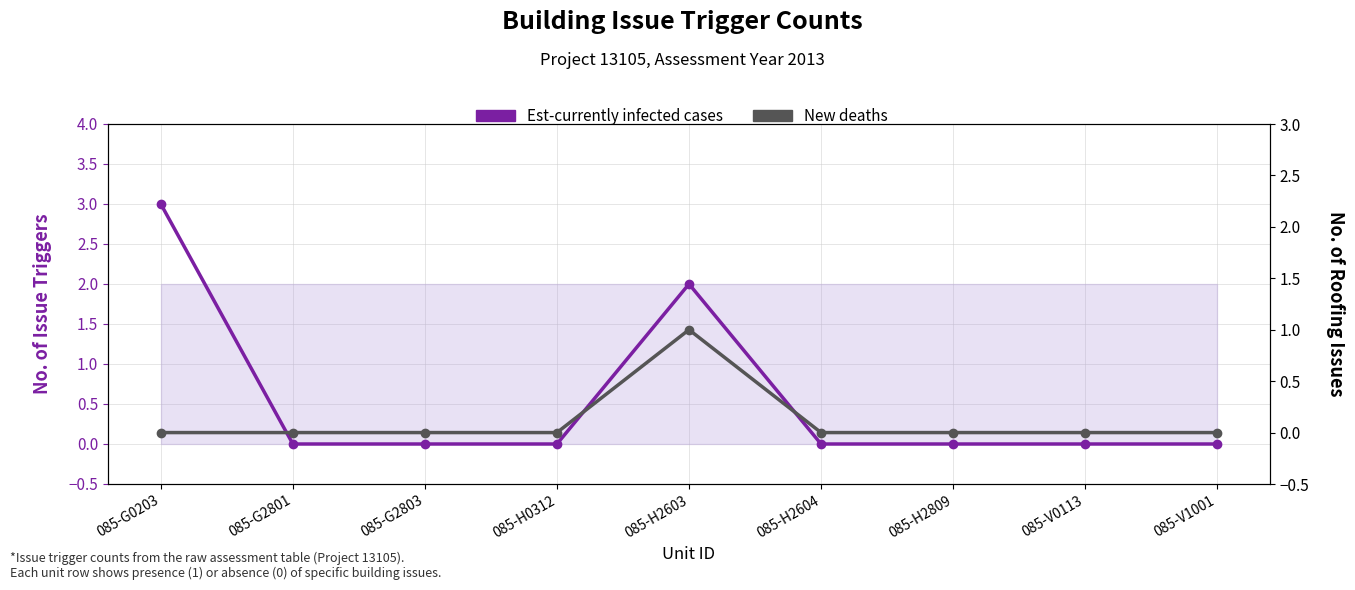

Reading left to right, transcribe all the data shown in this chart.

Est-currently infected cases: 3	0	0	0	2	0	0	0	0
New deaths: 0	0	0	0	1	0	0	0	0